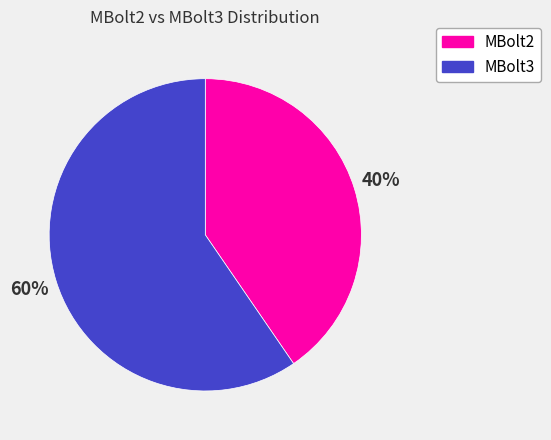

To the nearest percent, what is the average slice percentage?

50%